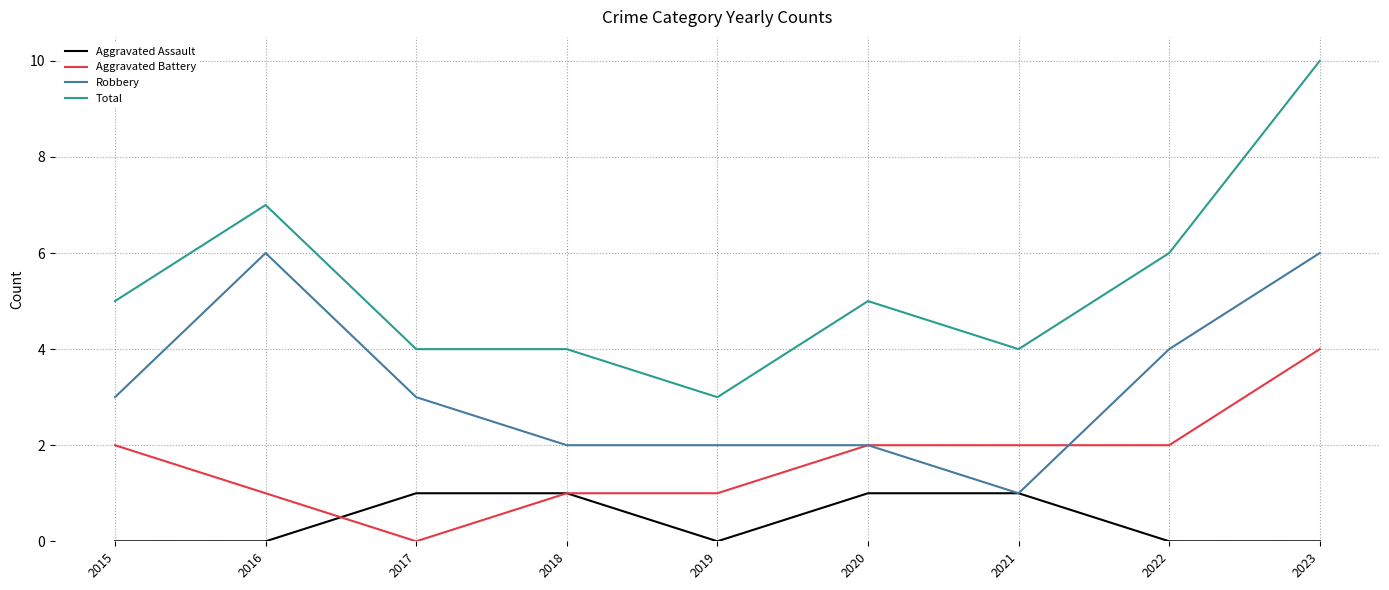

Reading left to right, transcribe all the data shown in this chart.

Aggravated Assault: 2015=0	2016=0	2017=1	2018=1	2019=0	2020=1	2021=1	2022=0	2023=0
Aggravated Battery: 2015=2	2016=1	2017=0	2018=1	2019=1	2020=2	2021=2	2022=2	2023=4
Robbery: 2015=3	2016=6	2017=3	2018=2	2019=2	2020=2	2021=1	2022=4	2023=6
Total: 2015=5	2016=7	2017=4	2018=4	2019=3	2020=5	2021=4	2022=6	2023=10